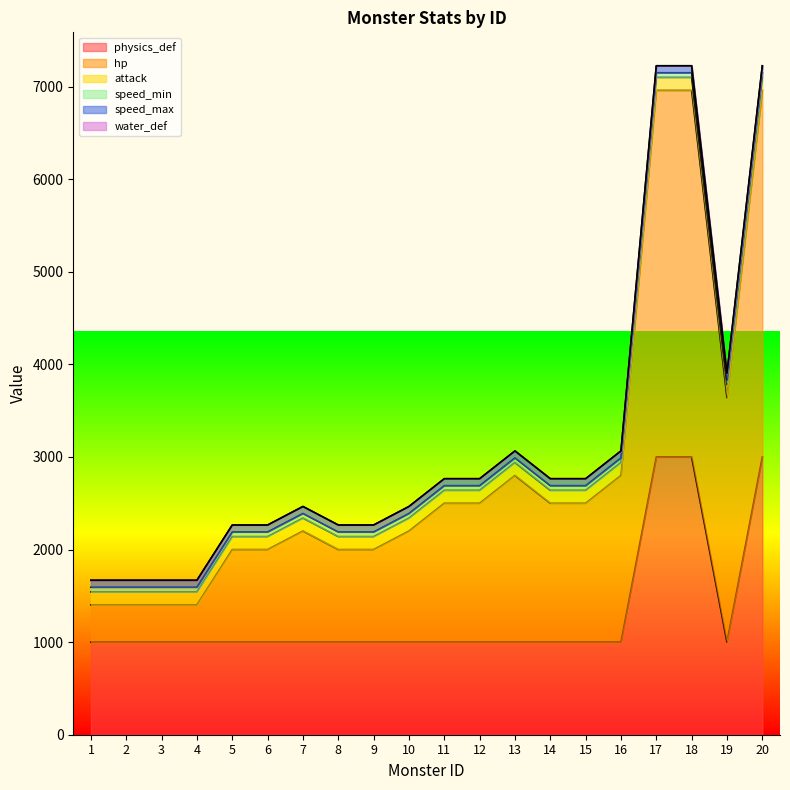

What is the greatest value displayed?

3960